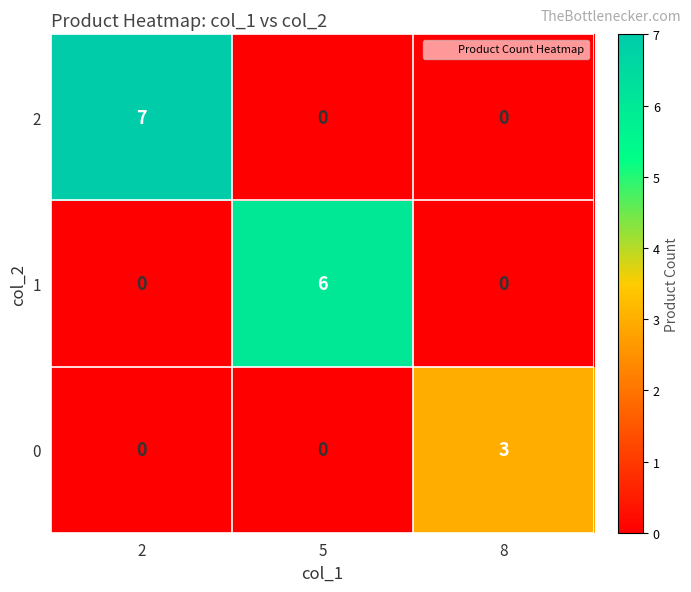

What is the total value across all series at 8?

3